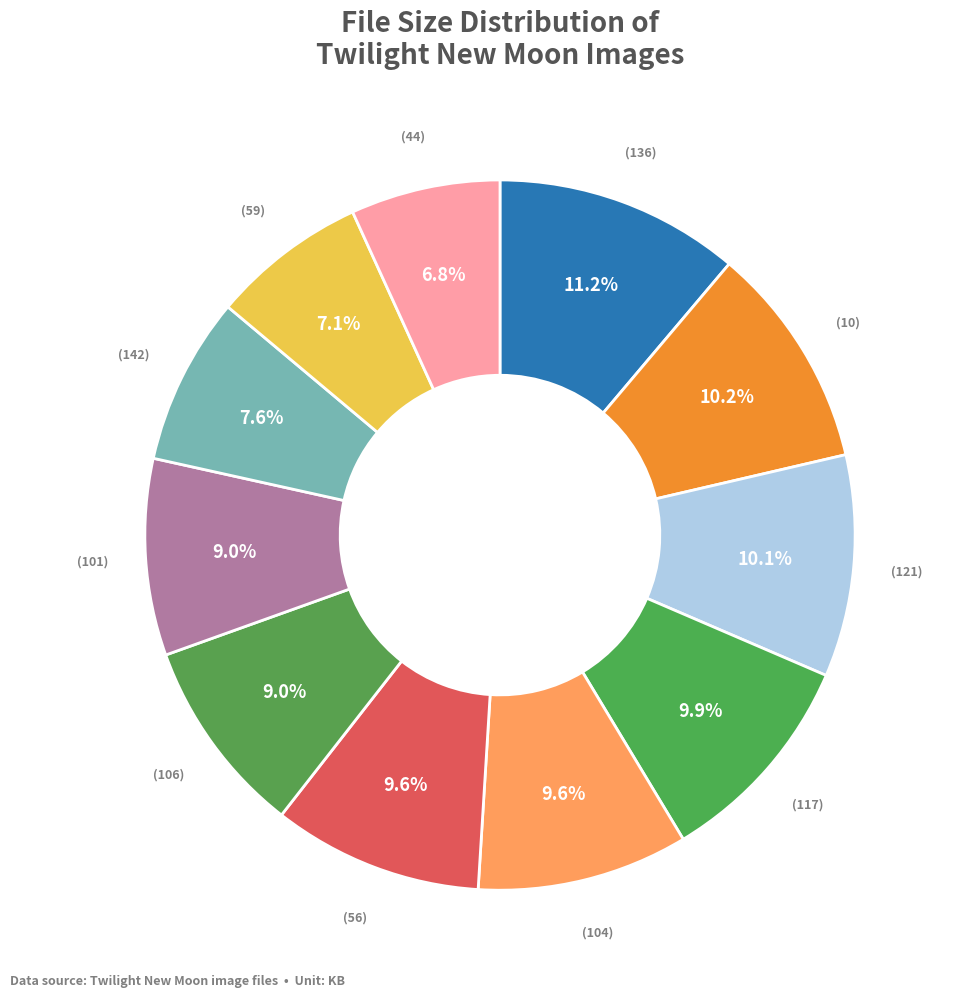

How many segments does this pie chart have?

11